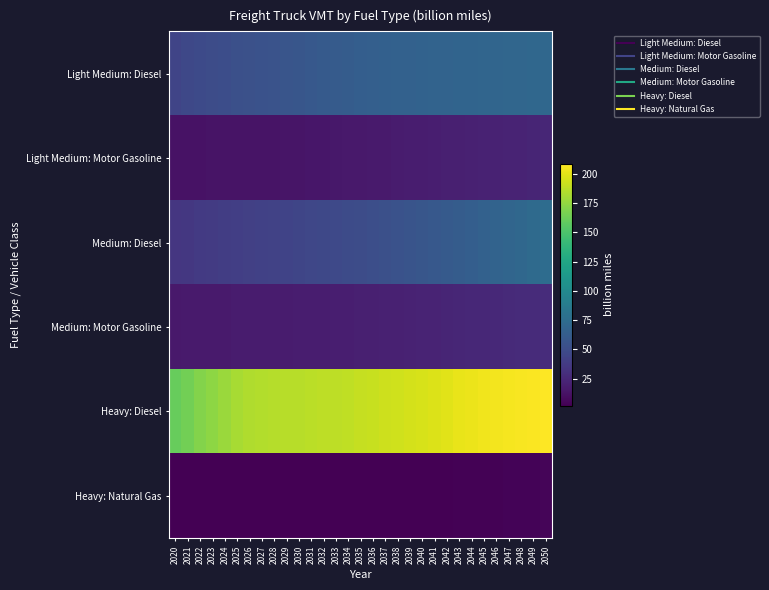

Which series has the widest spread of values?

Heavy: Diesel